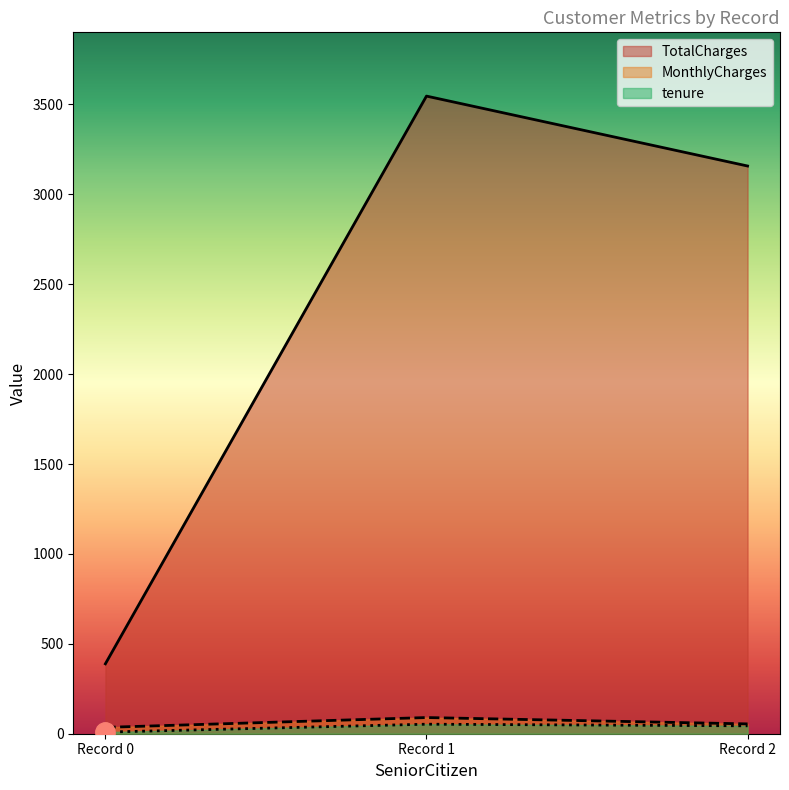

What is the difference between the maximum and minimum values in the TotalCharges series?

3157.3